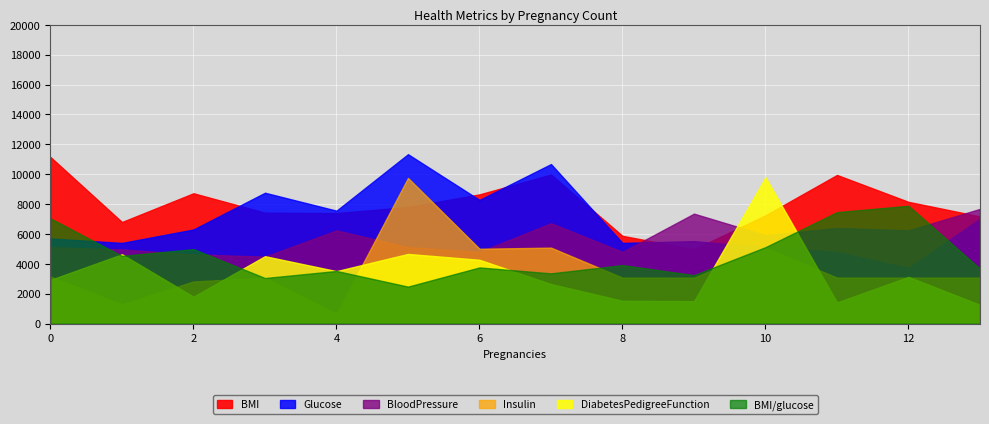

True or false: BMI and BloodPressure intersect in this chart.

False